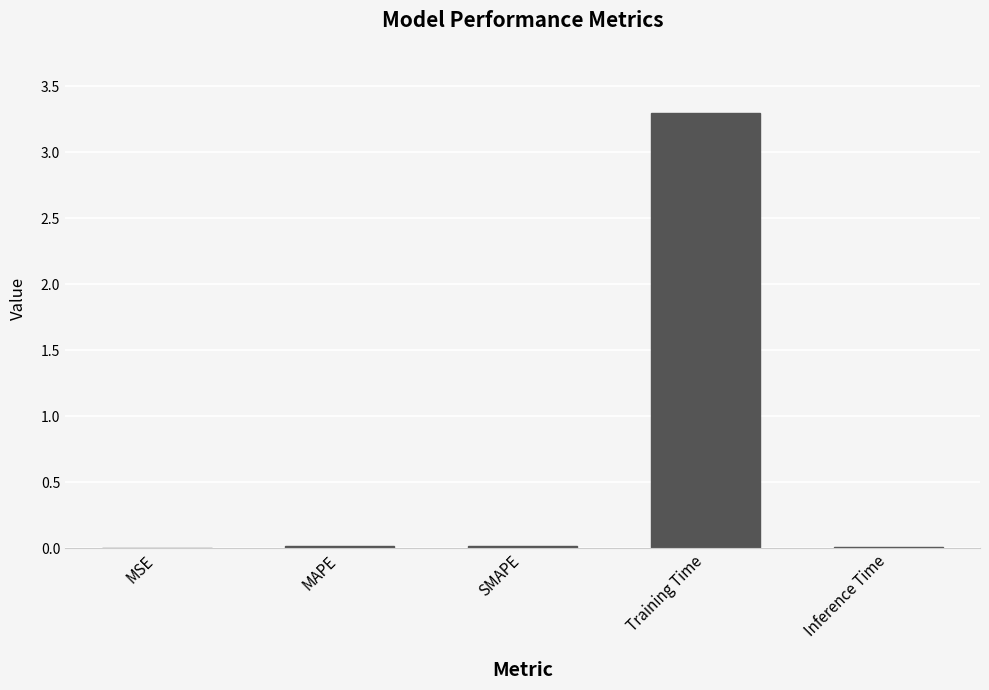

Are the bars grouped side by side (vs. stacked)?

No